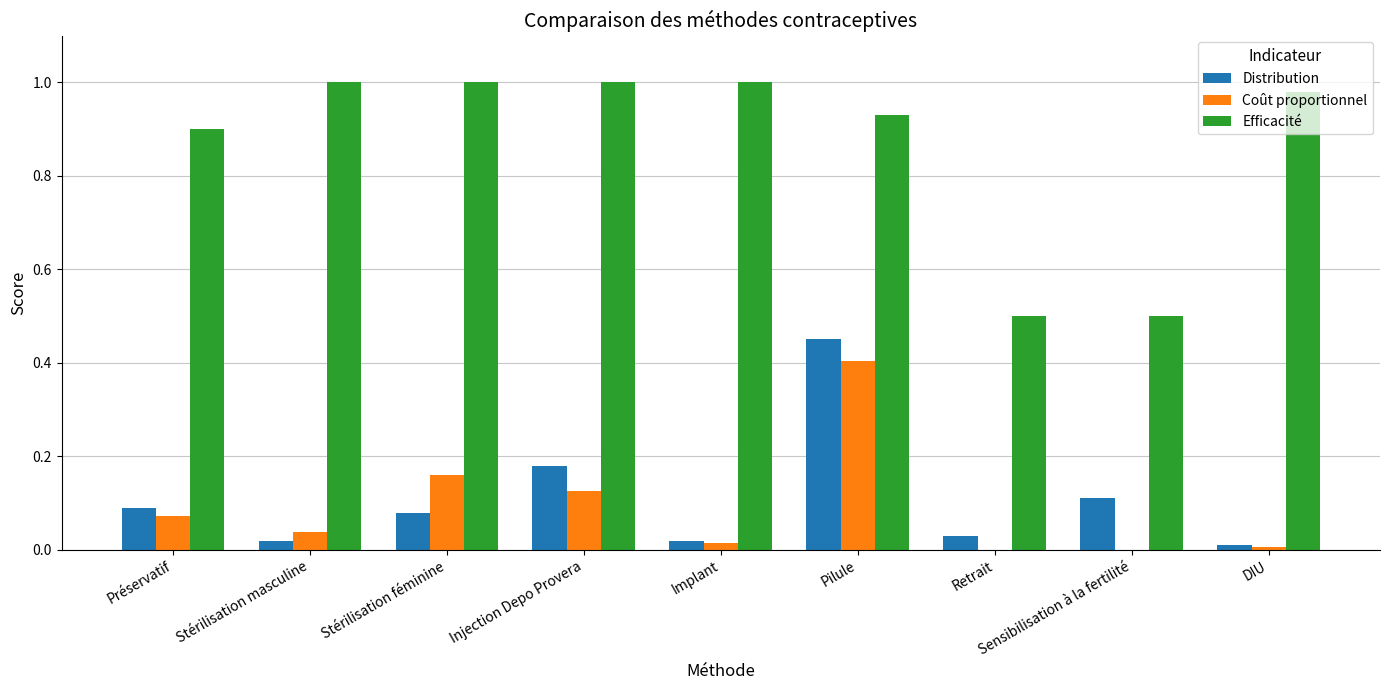

Are the bars horizontal?

No